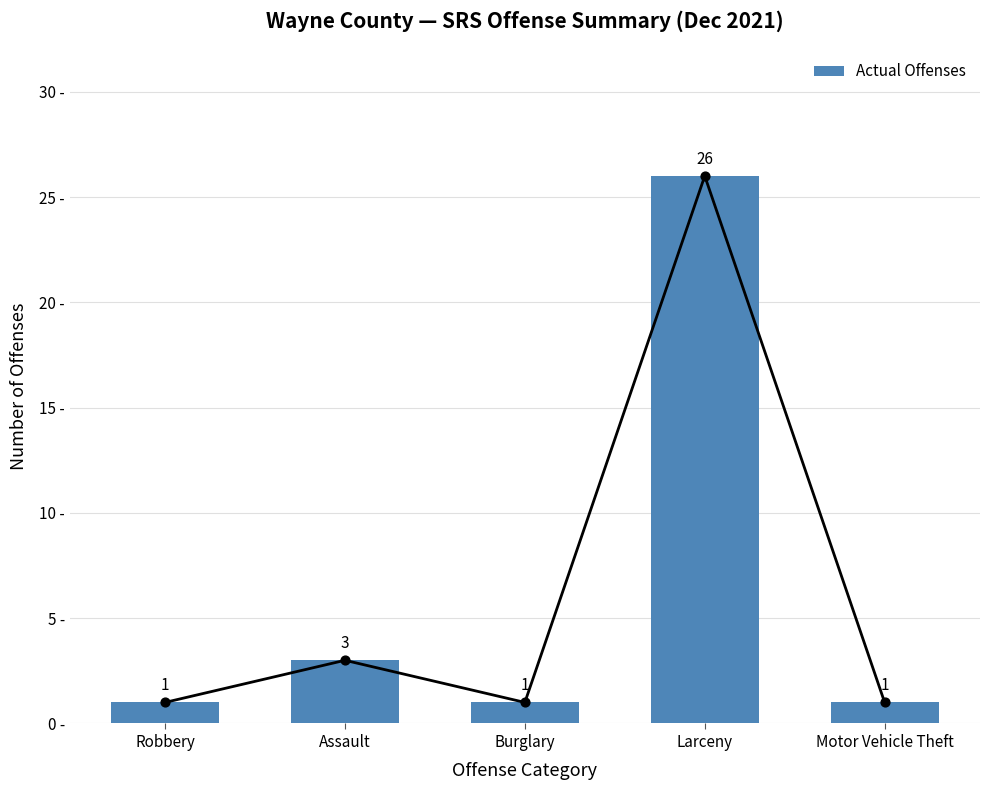

Approximately how many times larger is the value at Larceny compared to Assault?

8.7